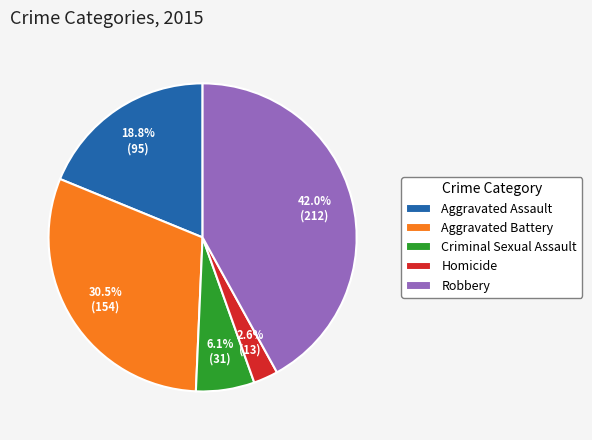

Is there any slice that represents more than half of the pie?

No